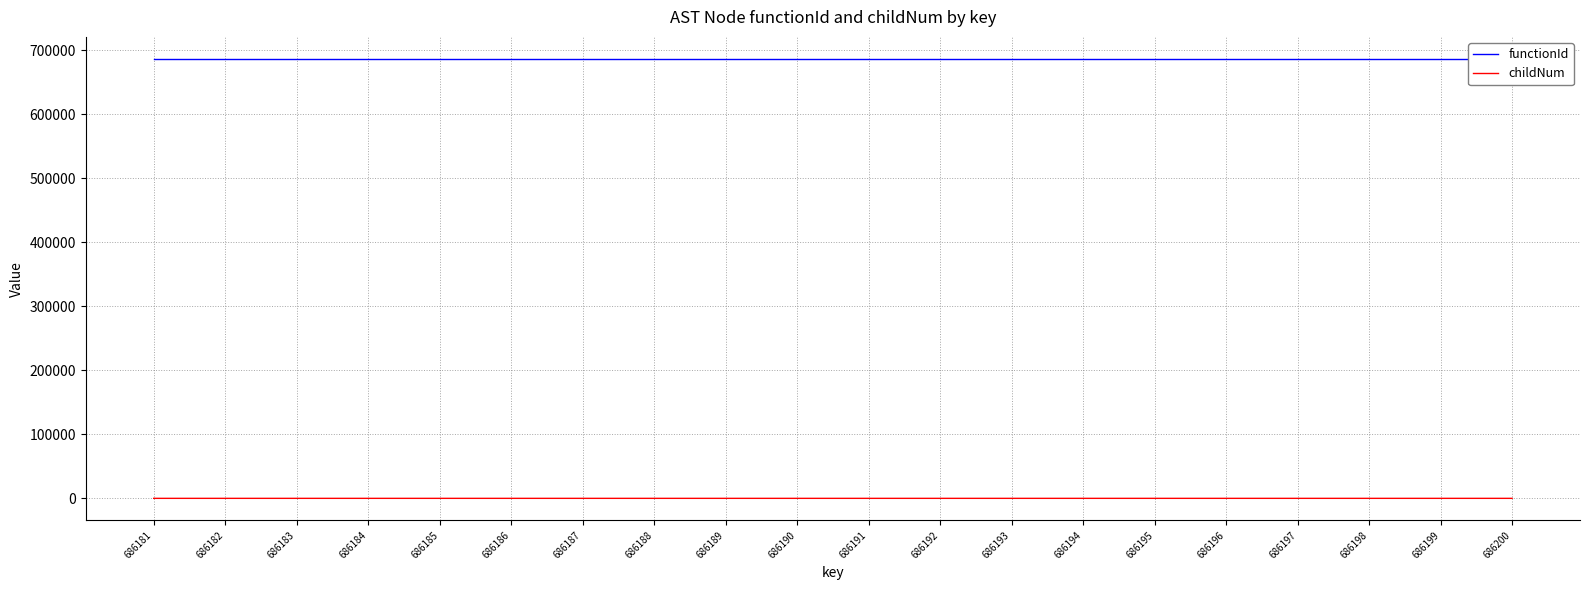

True or false: childNum has more than 0 points higher than both neighbors.

True